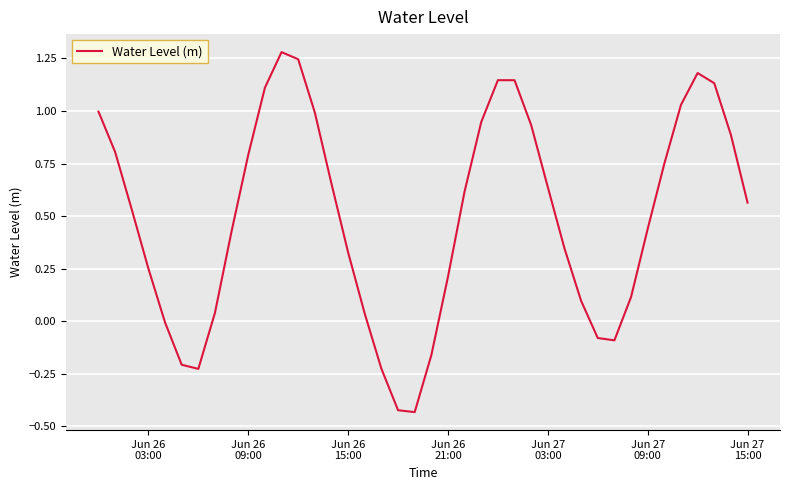

What is the difference between the maximum and minimum values?

1.7